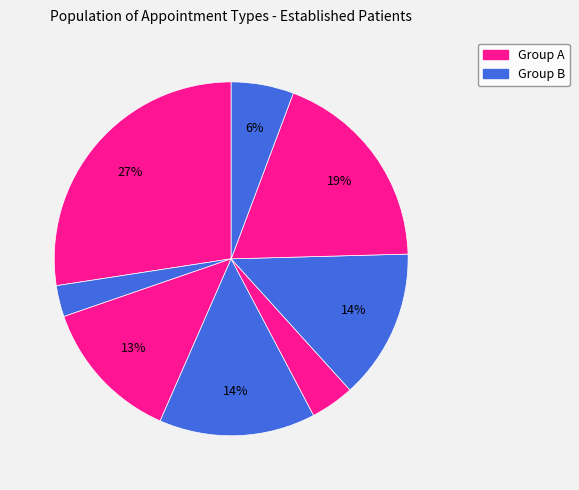

To the nearest percent, what is the average slice percentage?

12%